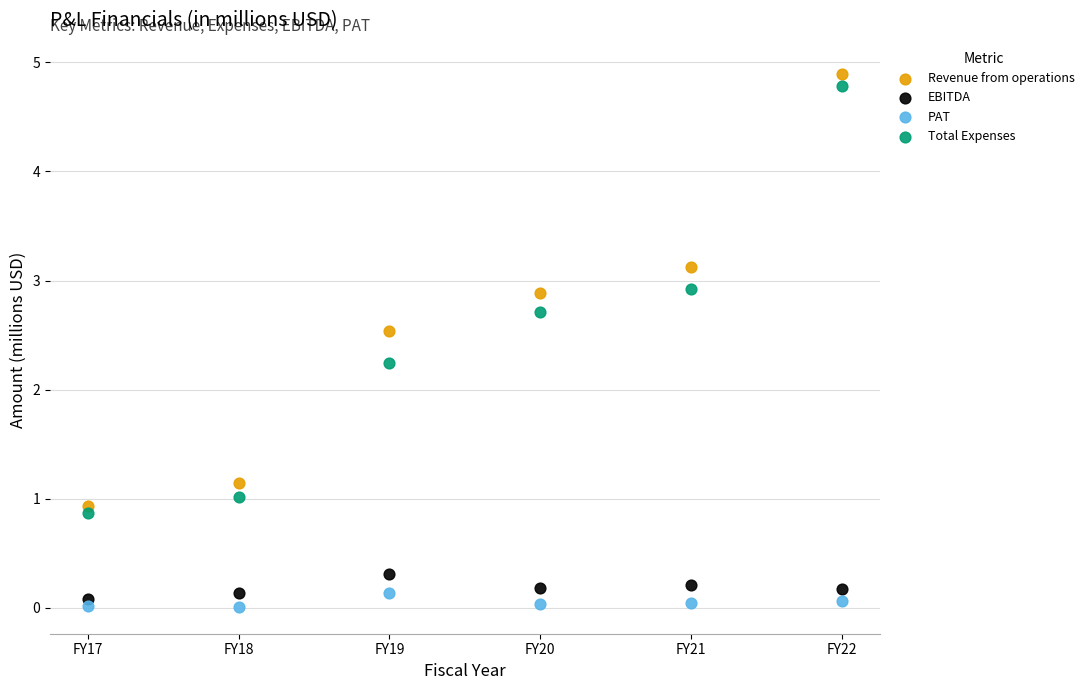

In the Total Expenses series, what Y value is closest to 2?

2.2